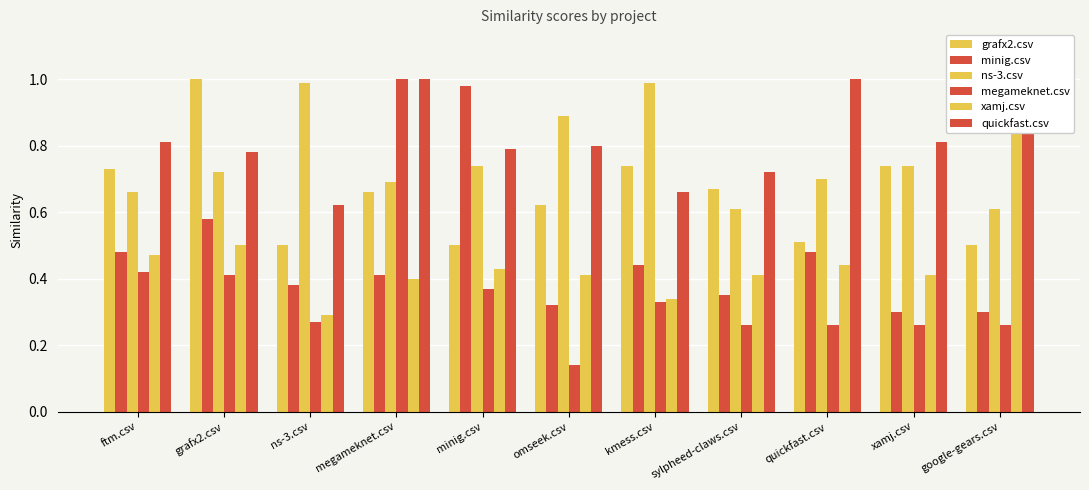

What is the average value of the grafx2.csv series?

0.7